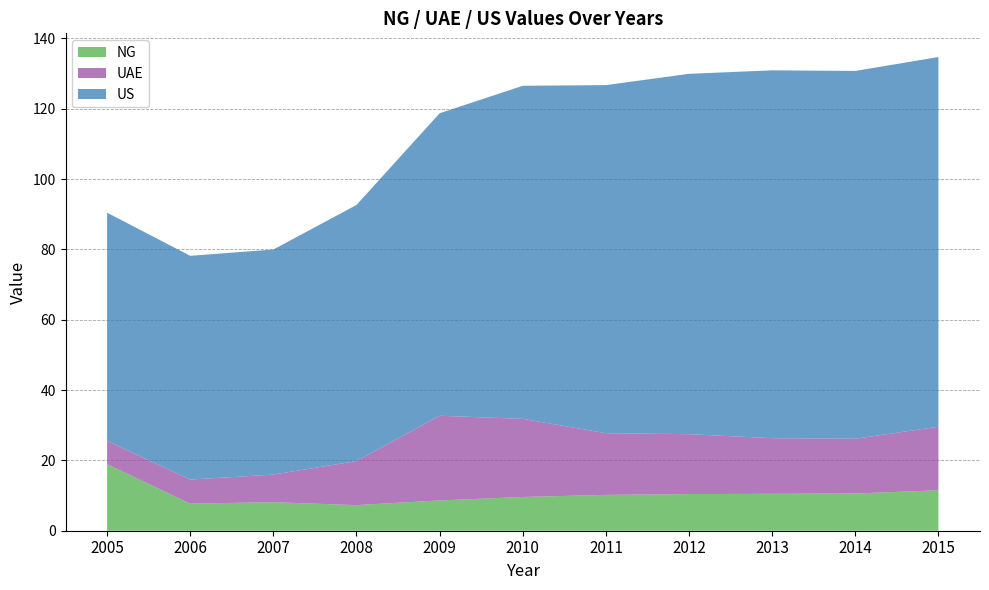

Reading right to left, list all the values displayed in this chart.

NG: 2015=11.5	2014=10.6	2013=10.5	2012=10.4	2011=10.2	2010=9.6	2009=8.6	2008=7.3	2007=8.1	2006=7.7	2005=18.9
UAE: 2015=18.1	2014=15.6	2013=15.8	2012=17.0	2011=17.6	2010=22.2	2009=24.1	2008=12.5	2007=7.9	2006=6.8	2005=6.6
US: 2015=105.2	2014=104.6	2013=104.6	2012=102.5	2011=99.0	2010=94.7	2009=86.0	2008=72.8	2007=64.0	2006=63.6	2005=64.9